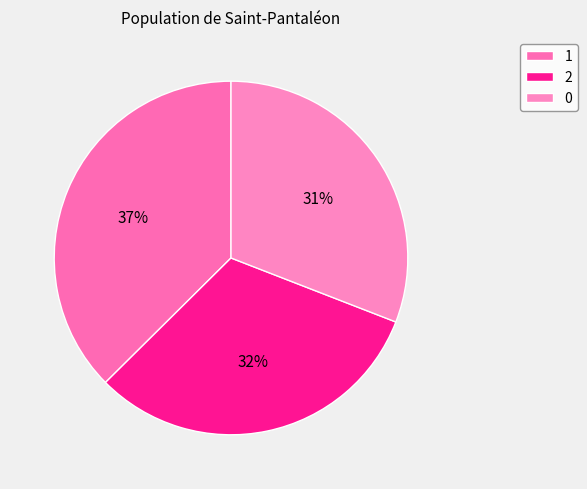

How much of the chart is everything except 2?

68.3%